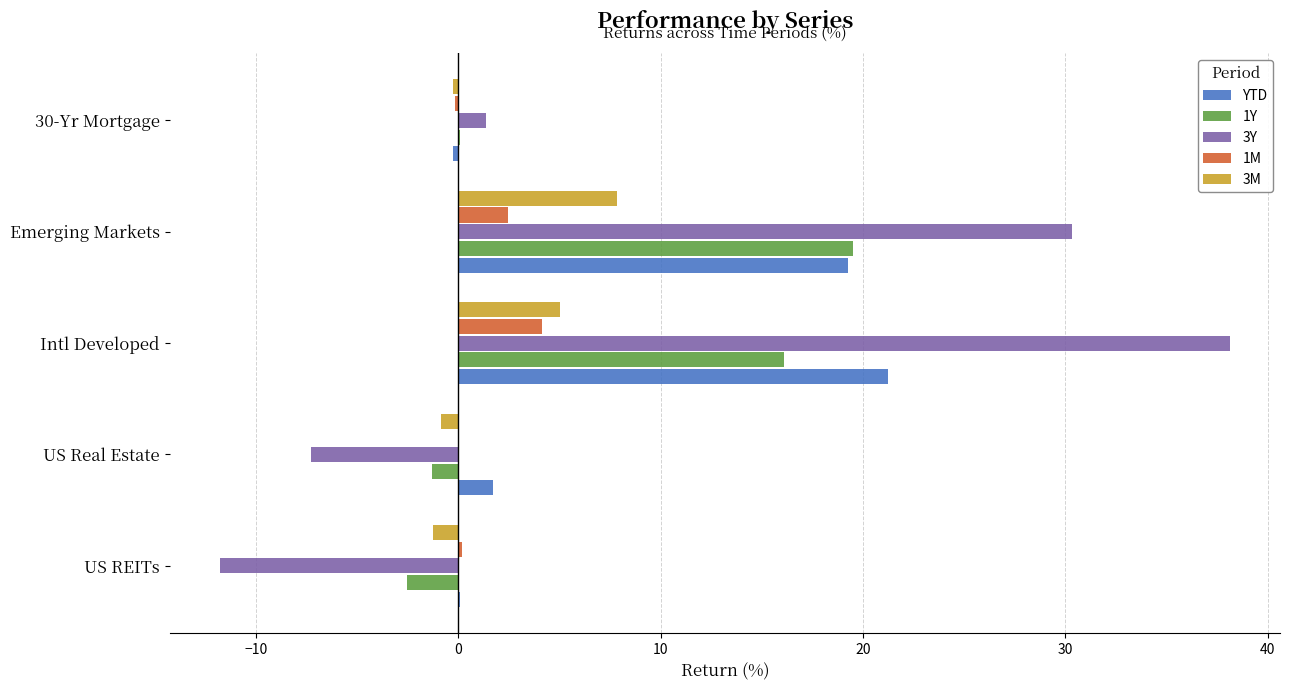

What is the sum of all 1Y values?

32.0